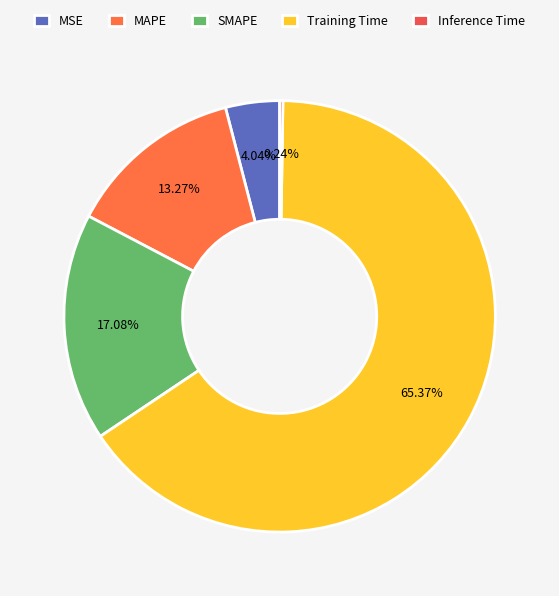

How many slices are in this pie chart?

5